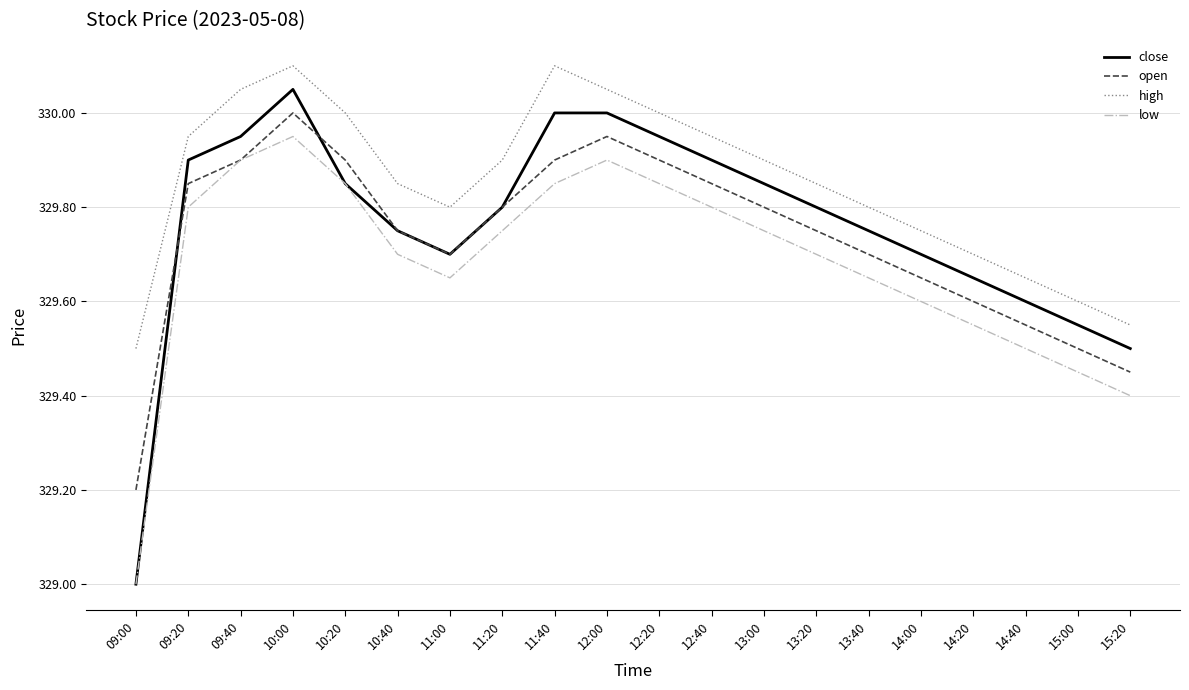

Rank the series by their maximum value, from highest to lowest.

high, close, open, low